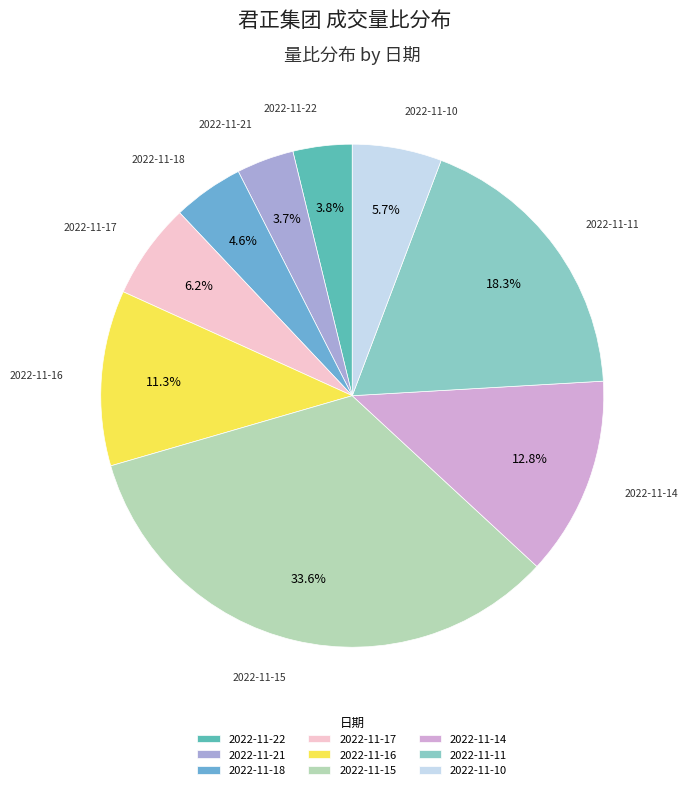

Is there a majority slice in this chart?

No